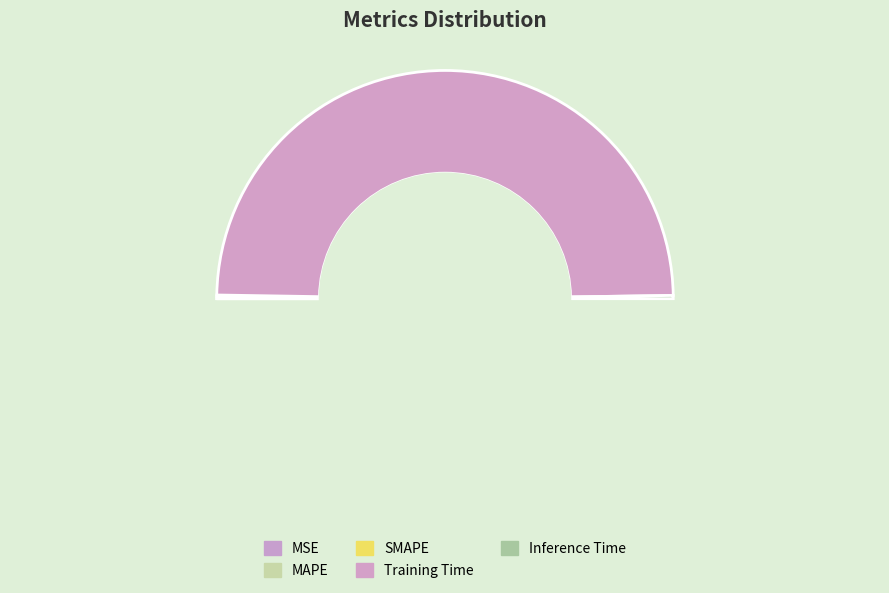

Is it true that Inference Time is 0% of the pie?

True